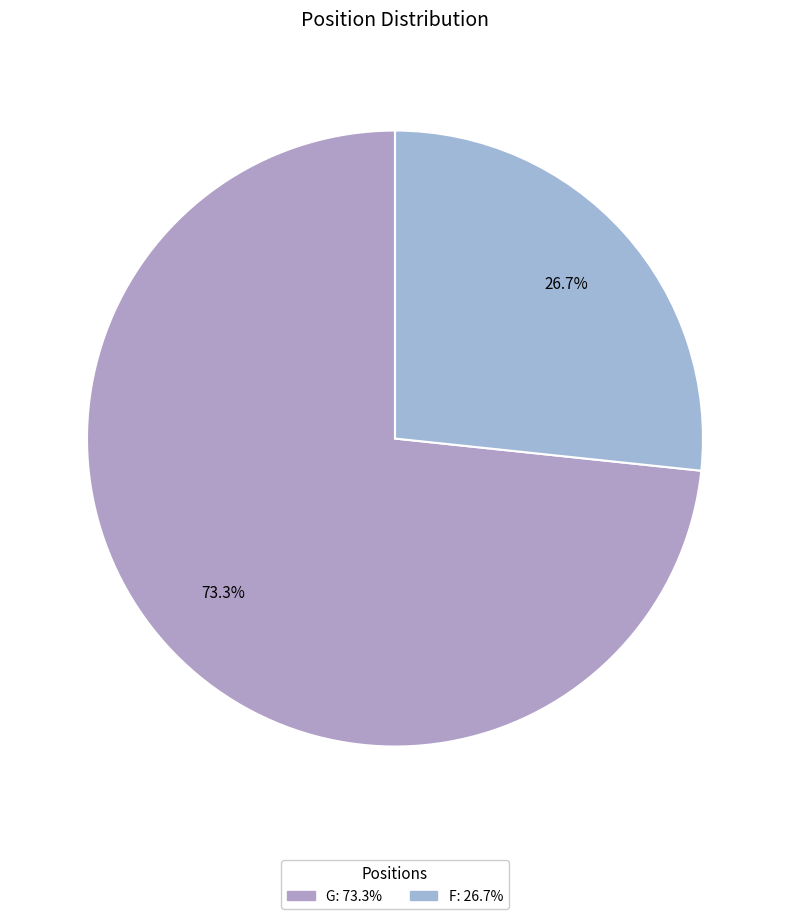

Which category has the smallest portion of the pie?

F